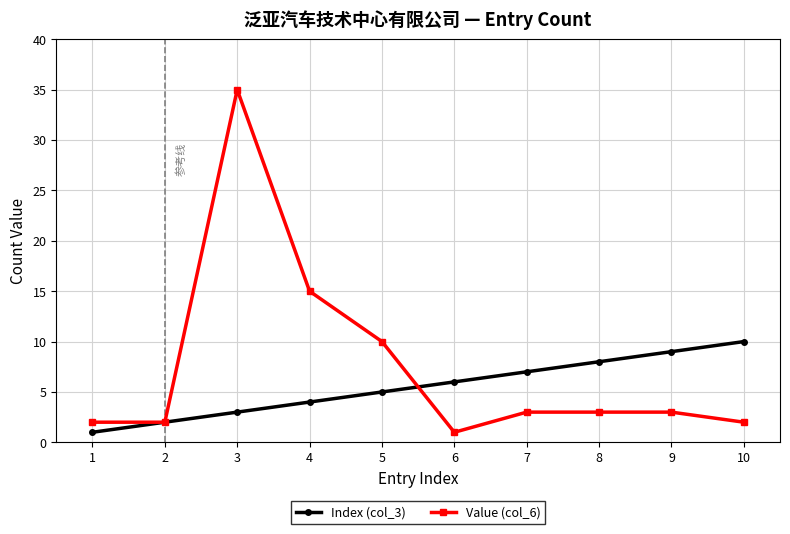

At how many categories does at least one series exceed 12?

2